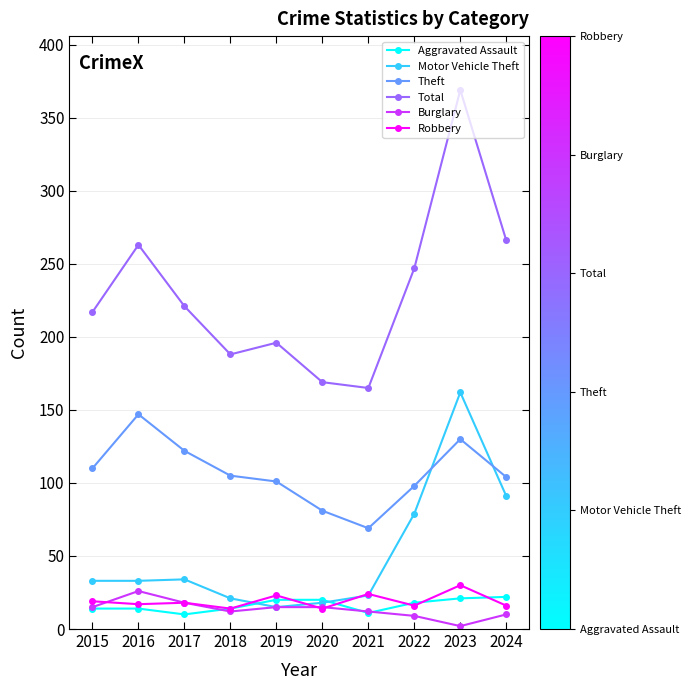

Read the Theft value at 2023, to the nearest 10.

130